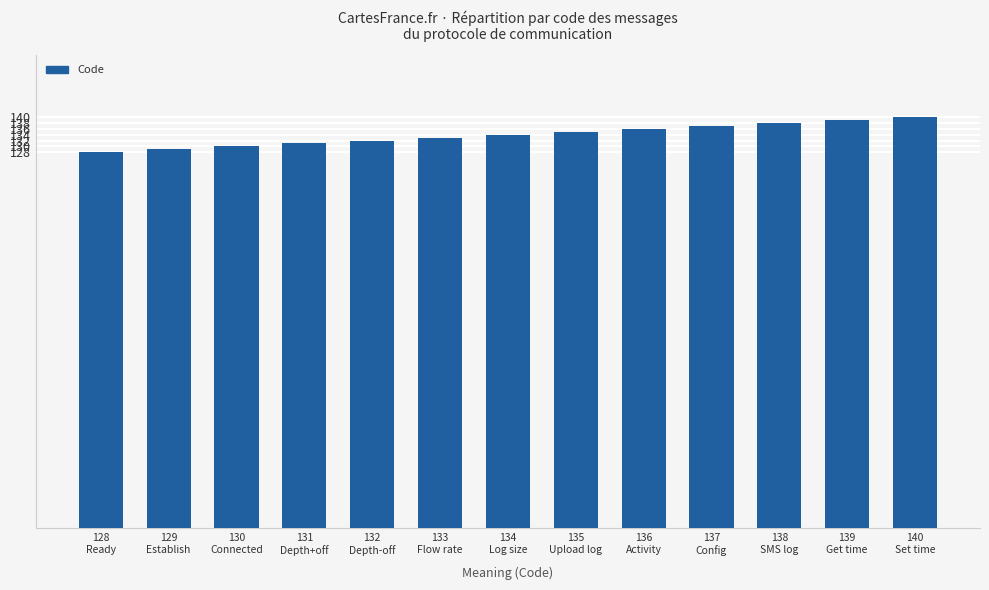

What is the smallest value displayed?

128